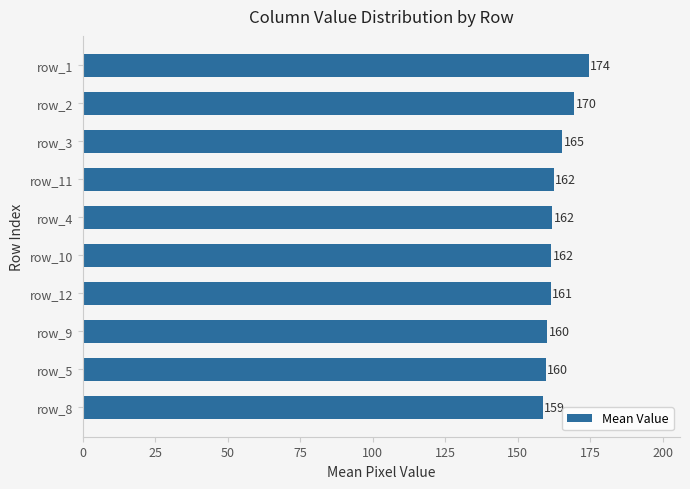

What is the ratio of the value at row_10 to the value at row_1?

0.9